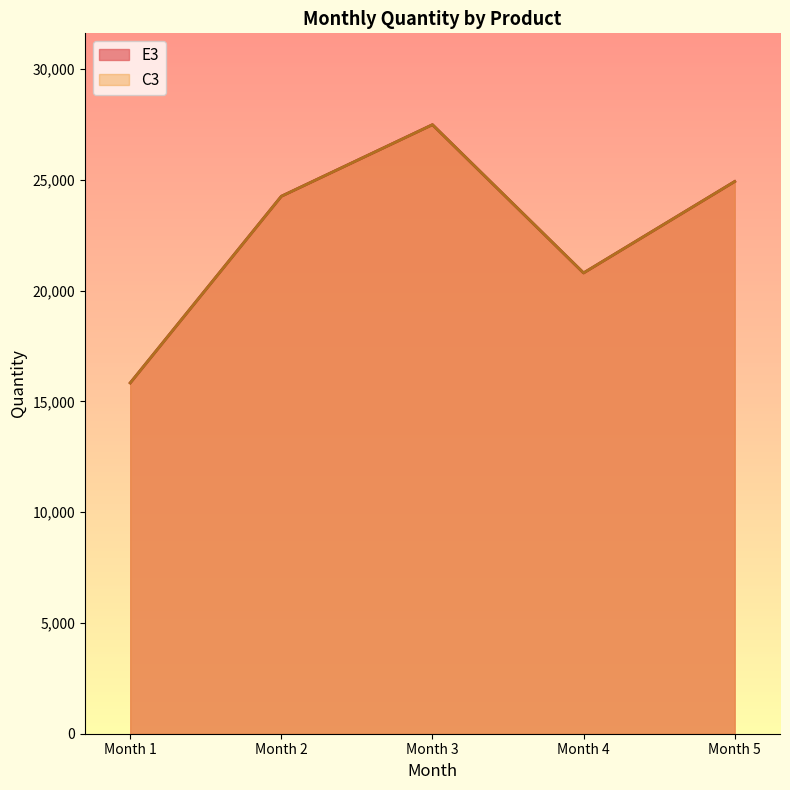

What is the difference between the C3 values at Month 2 and Month 3?

3230